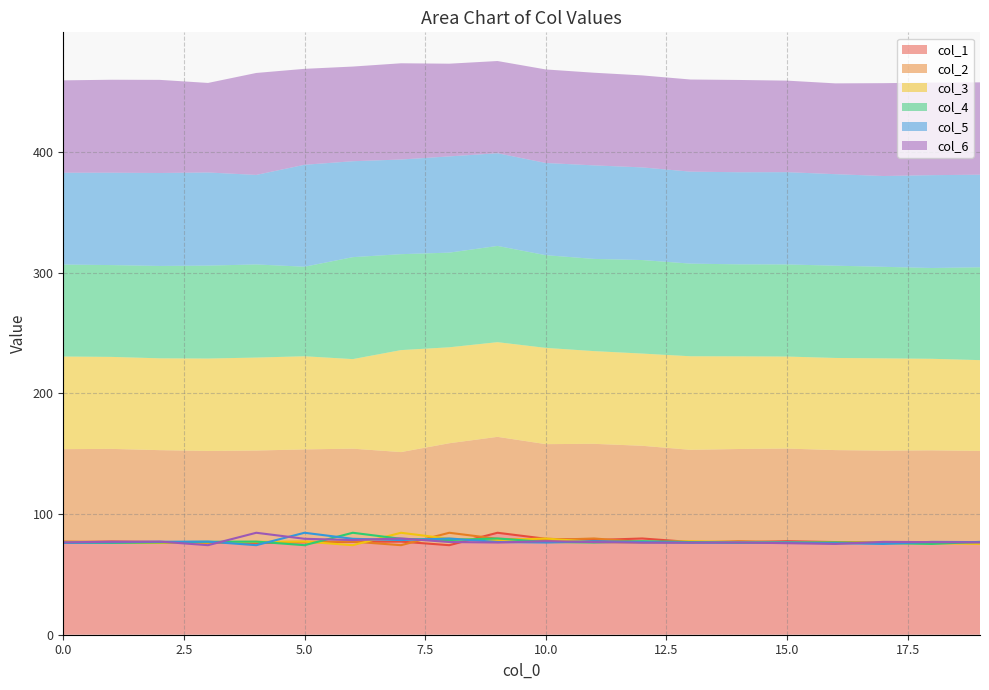

At which category does col_6 reach its first local peak?

2